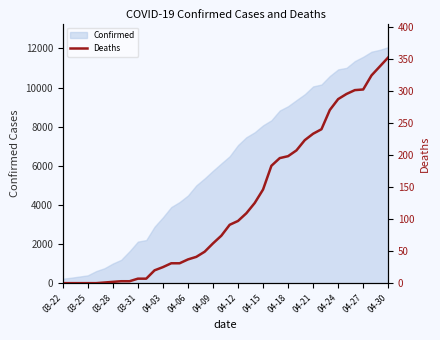

What is the sum of the values at 35 and 32?

571